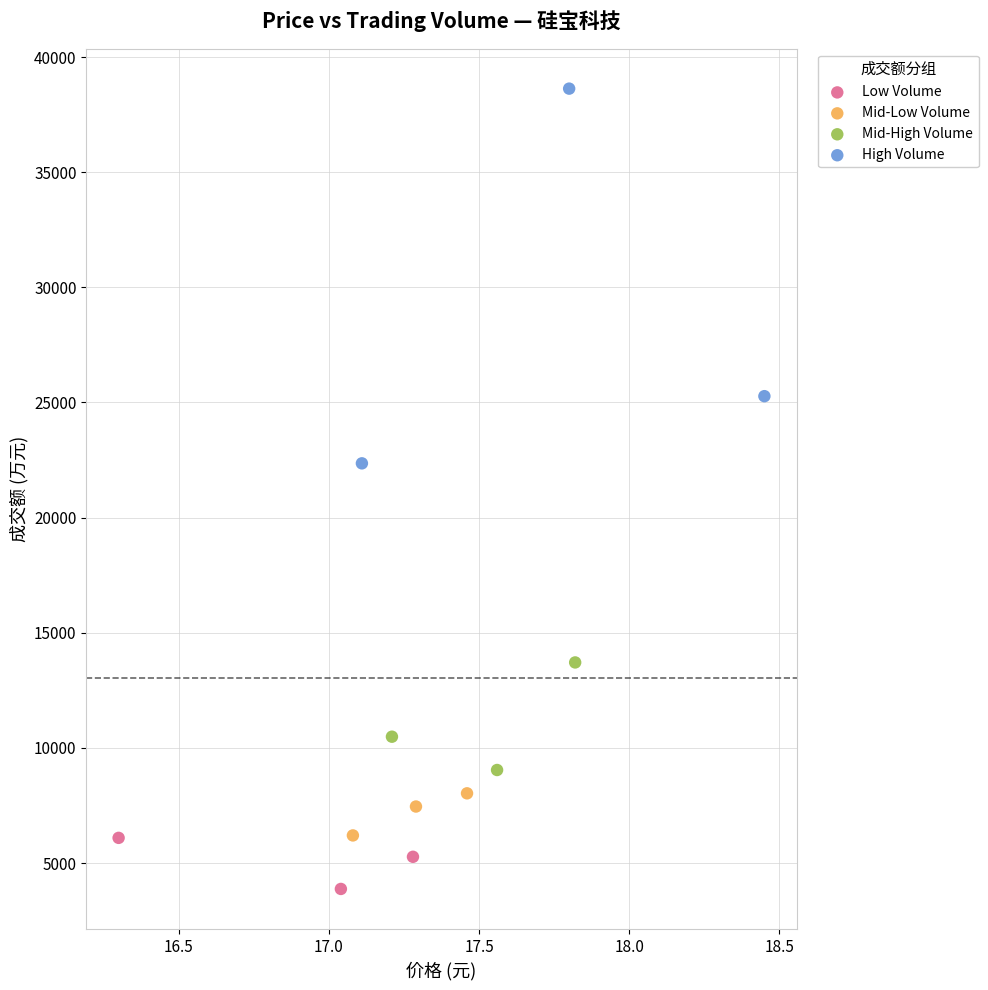

Which series has the largest Y range (max minus min)?

High Volume